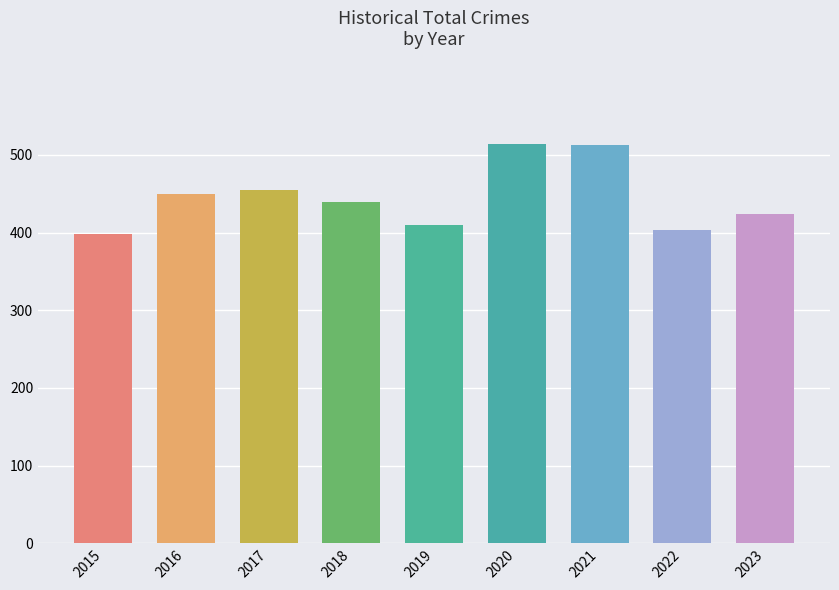

How many bars are there in total?

9